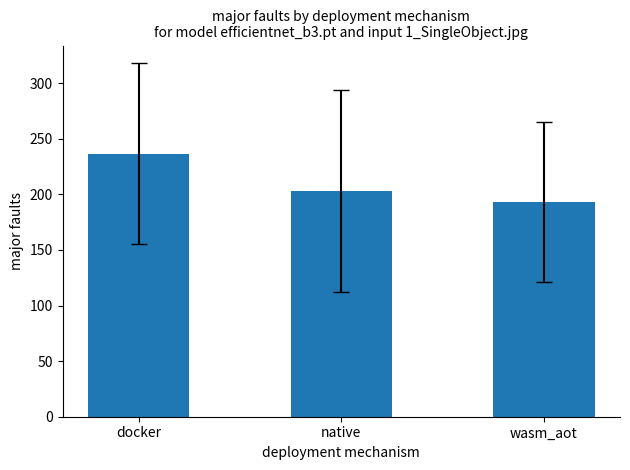

What is the value of the 2nd bar from the left?

203.3